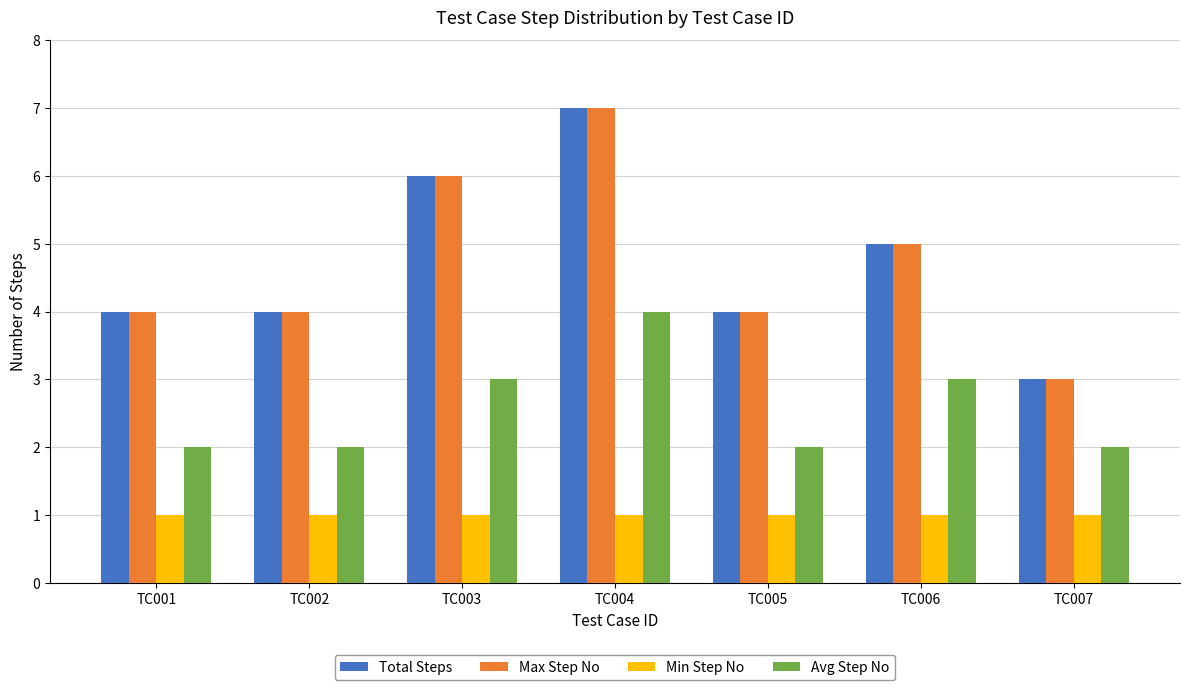

What is the maximum value shown in the chart?

7